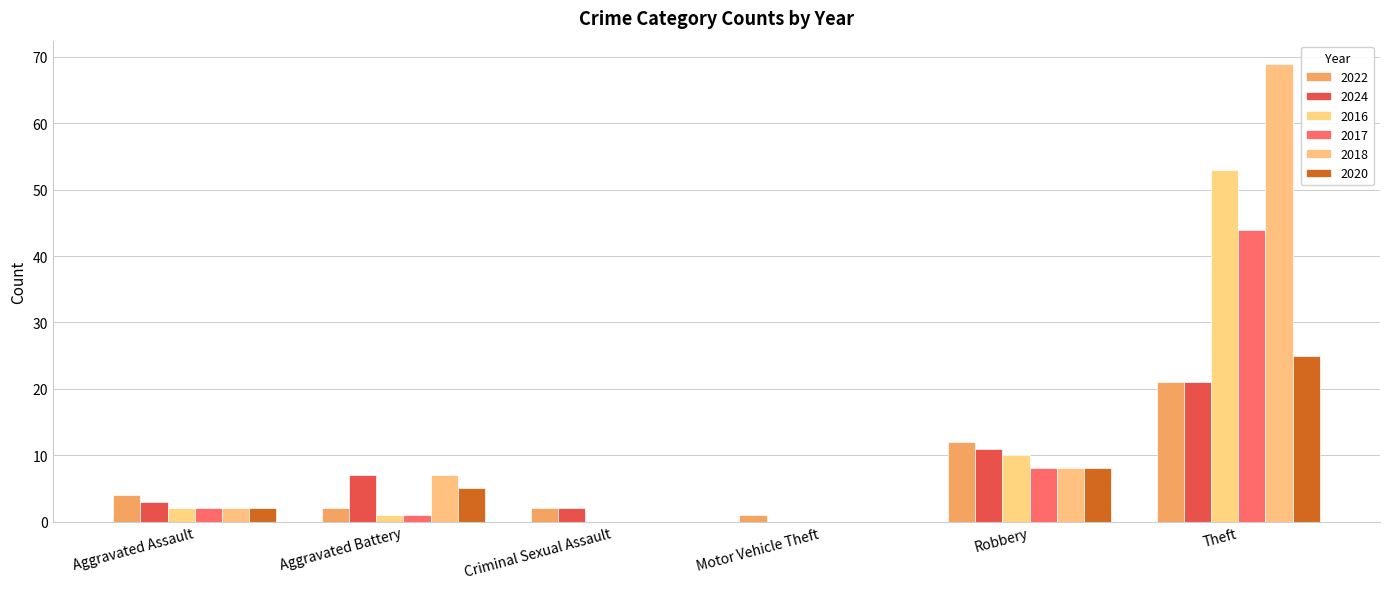

Rank the categories by 2020 value from highest to lowest.

Theft, Robbery, Aggravated Battery, Aggravated Assault, Criminal Sexual Assault, Motor Vehicle Theft